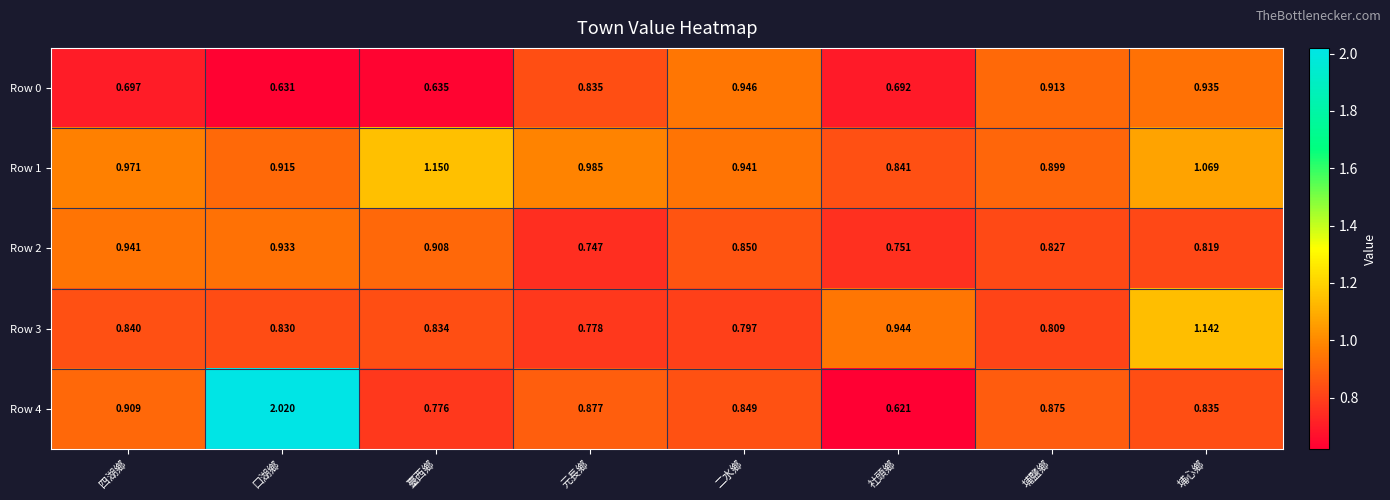

What is the total value across all series at 臺西鄉?

4.3